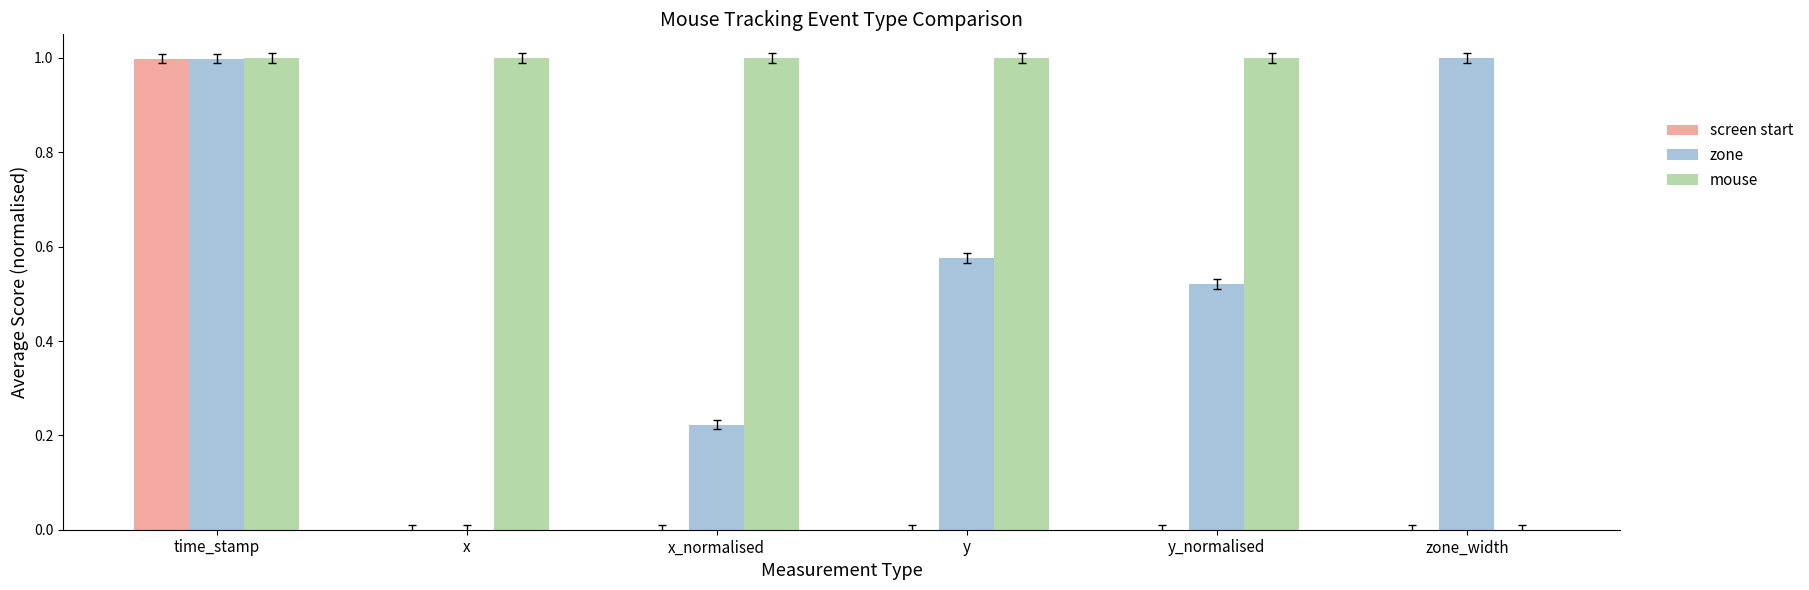

Which series changed the most between x and x_normalised?

zone